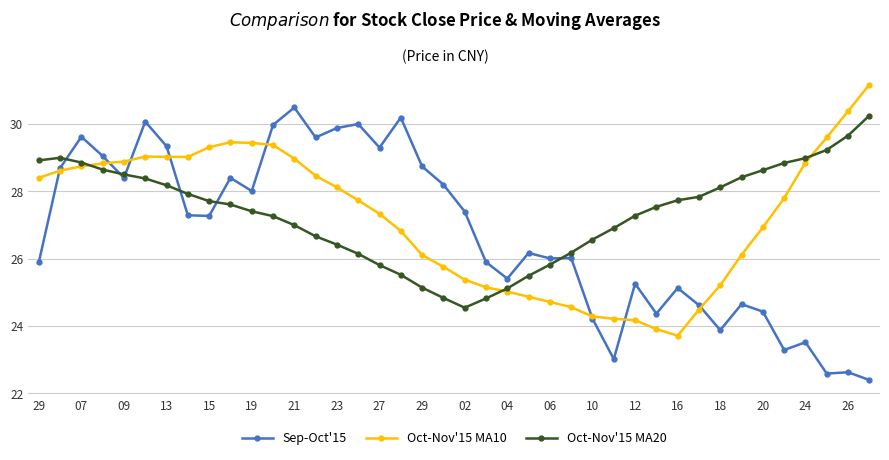

What is the lowest value of the Oct-Nov'15 MA10 series?

23.7